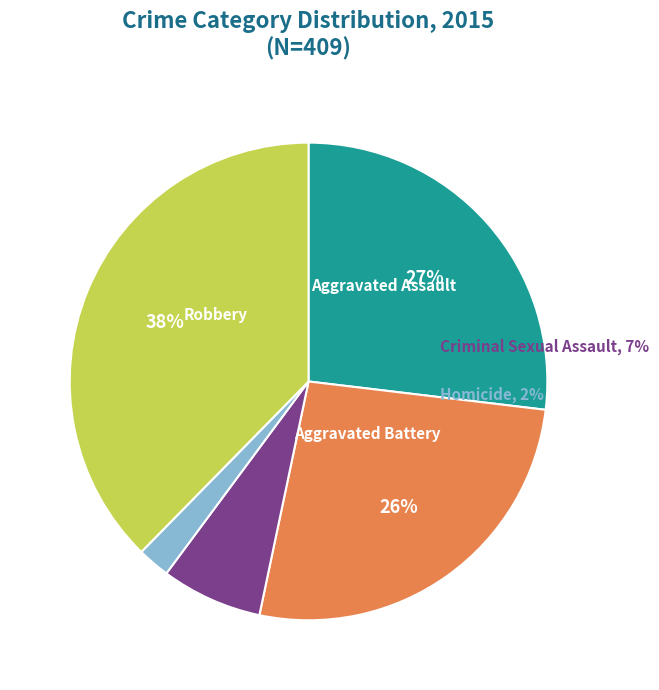

What percentage is the Aggravated Assault slice, to the nearest percent?

27%